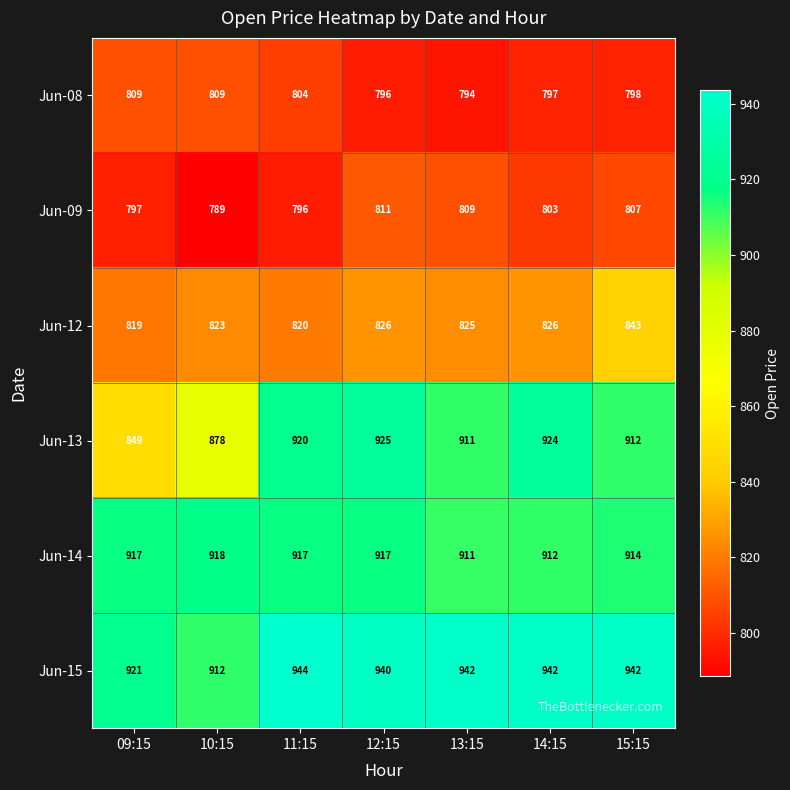

What value does the Jun-14 series have at 15:15?

914